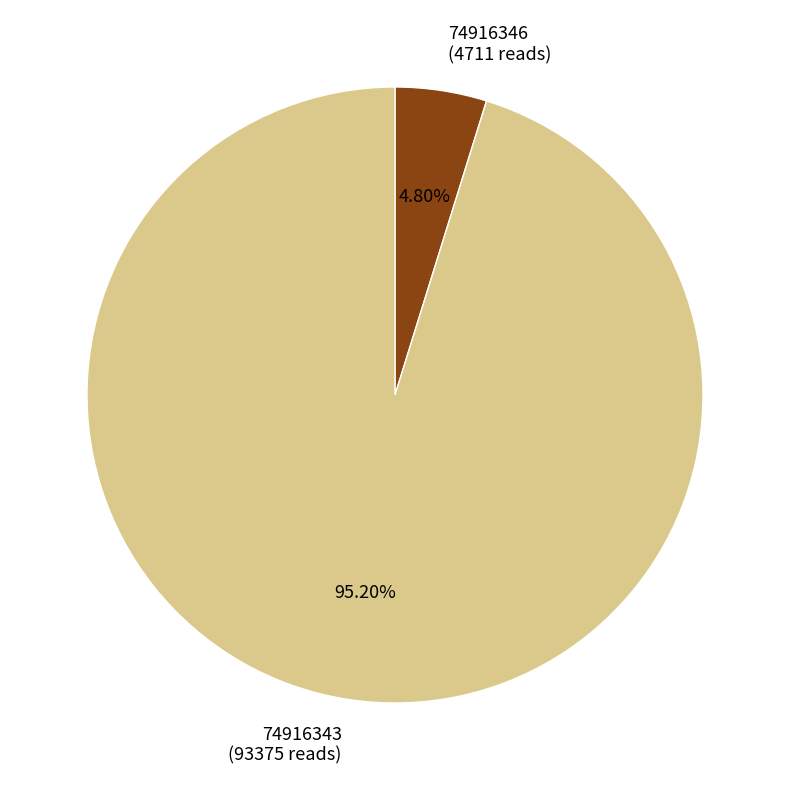

Is there a majority slice in this chart?

Yes